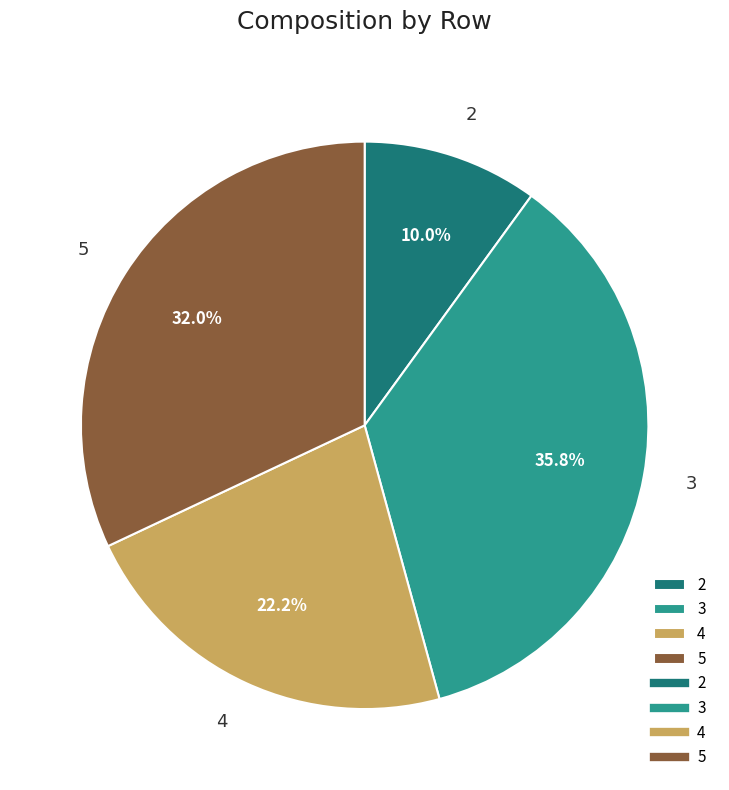

Does 4 account for over 50% of the chart?

No